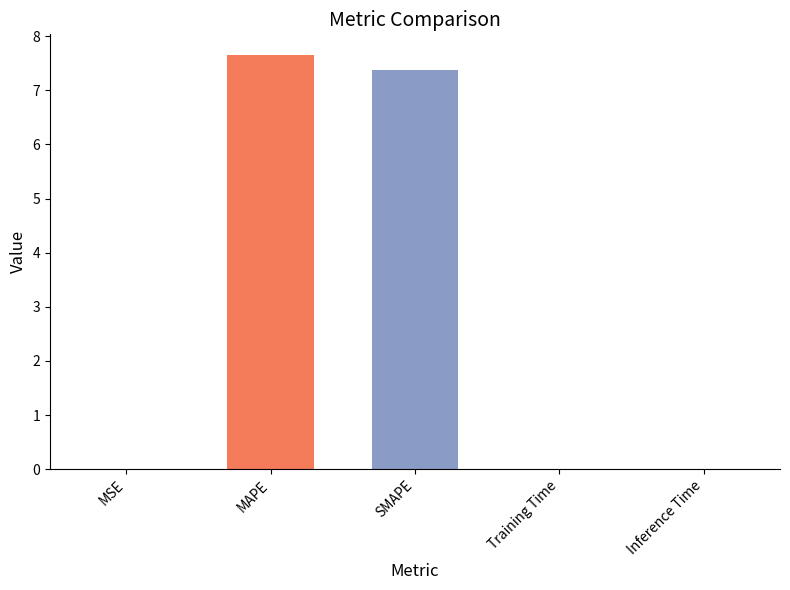

What is the approximate value at SMAPE?

7.4